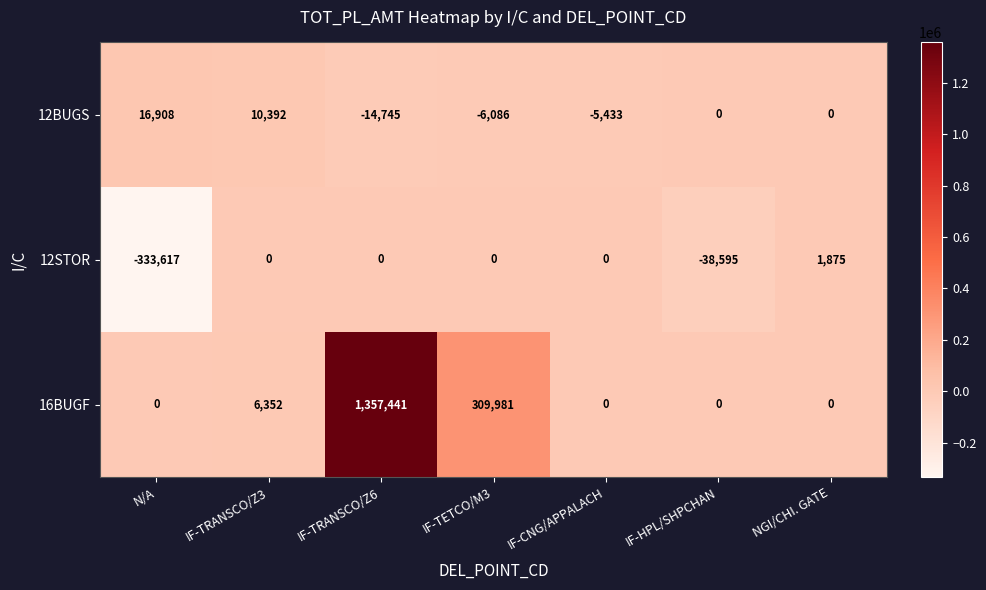

What is the smallest value displayed?

-333617